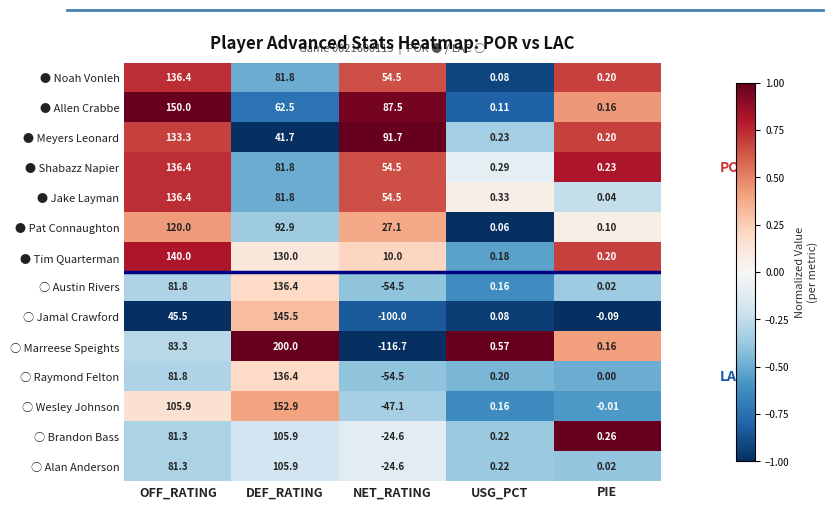

Is the value of ● Meyers Leonard at USG_PCT greater than the value of ○ Jamal Crawford at DEF_RATING?

No